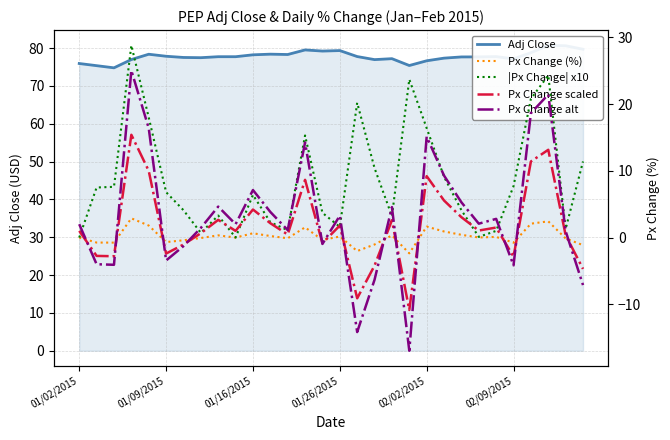

List the series in order of their peak value, lowest first.

Px Change (%), Px Change scaled, Px Change alt, |Px Change| x10, Adj Close